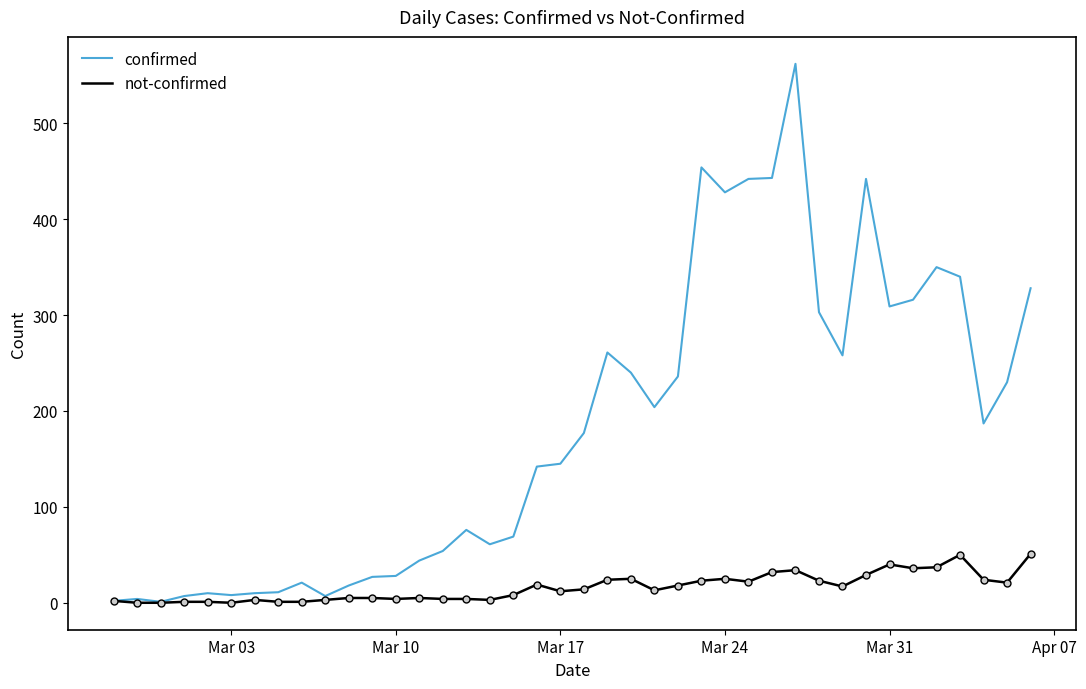

Which series has the largest total across all categories?

confirmed